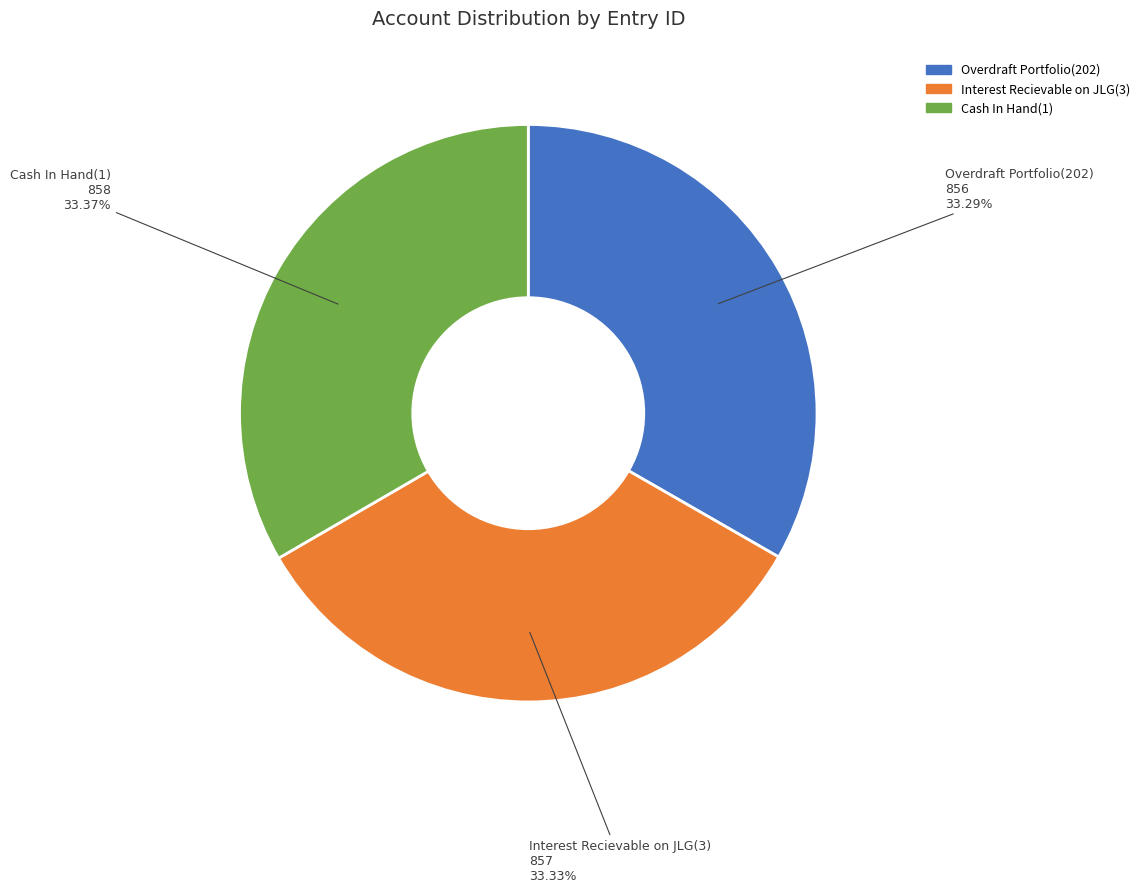

To the nearest percent, what is the average slice percentage?

33%